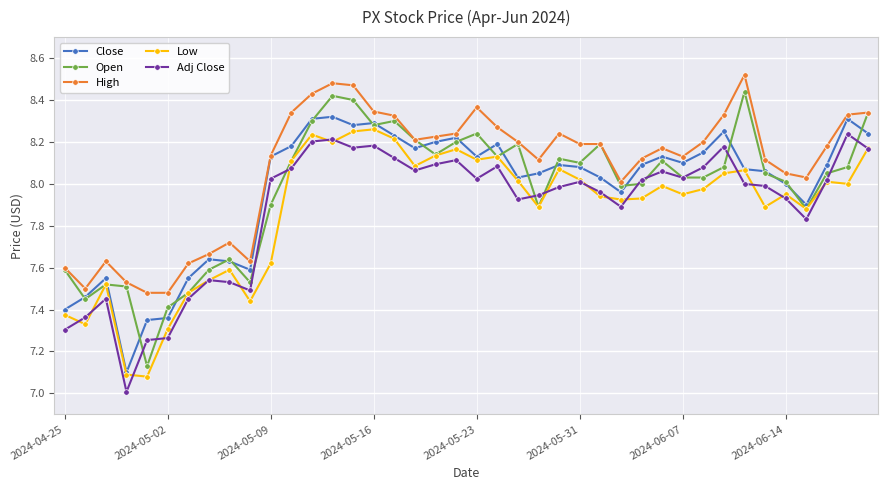

Does the chart display data point markers on the line(s)?

Yes